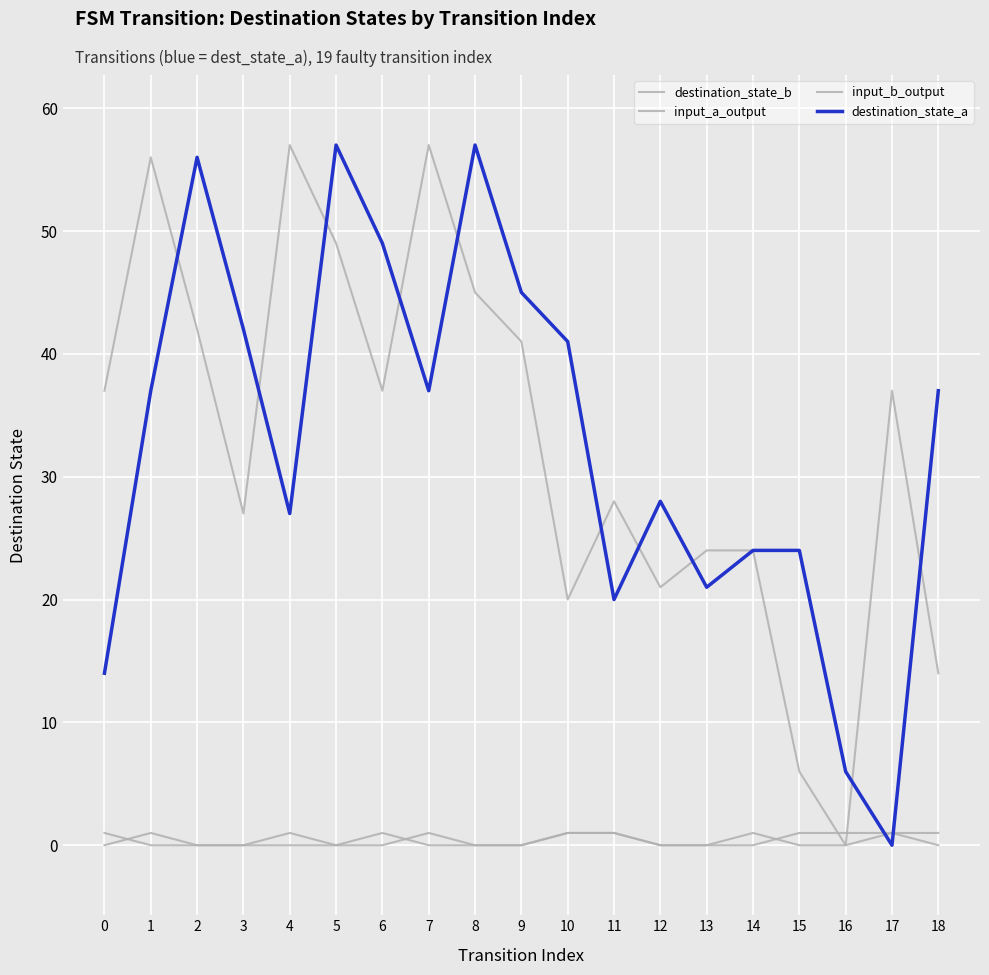

Between 2 and 14, which is larger?

2